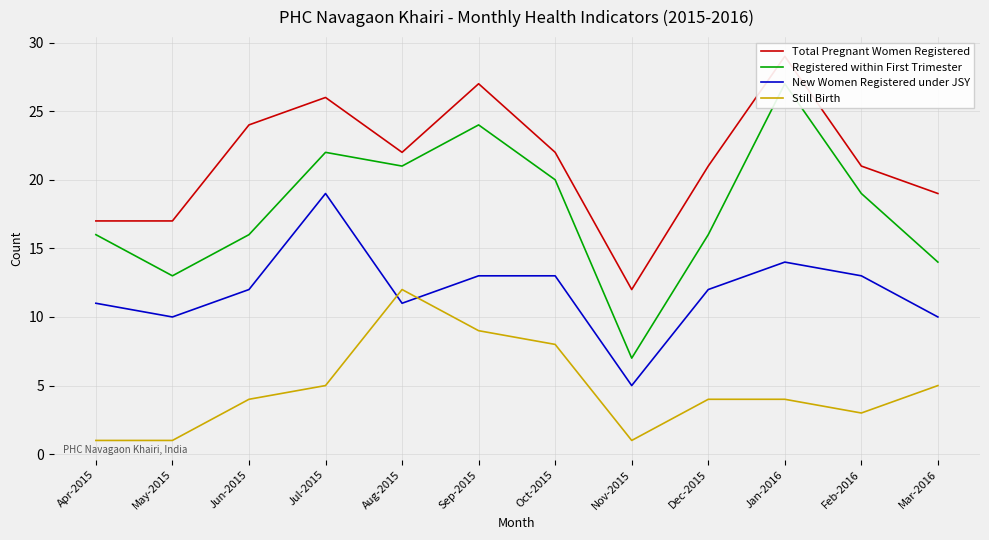

Is the value of Still Birth at Feb-2016 greater than the value of Registered within First Trimester at Jun-2015?

No